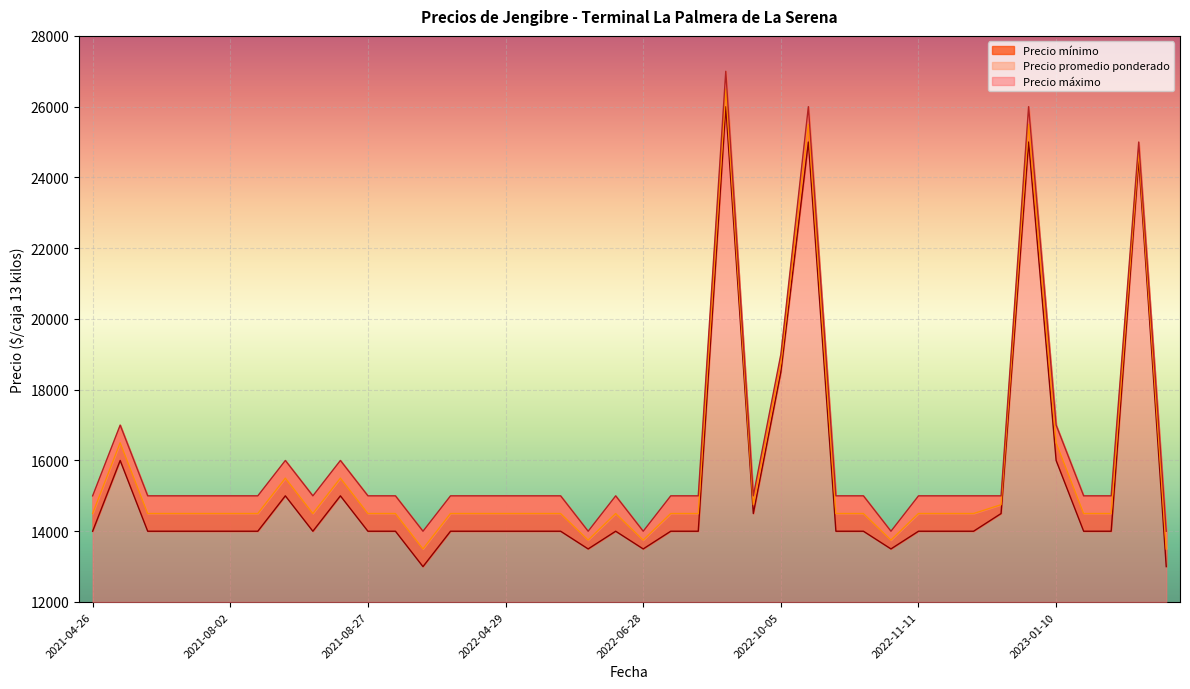

List the series in order of their peak value, highest first.

Precio máximo, Precio promedio ponderado, Precio mínimo